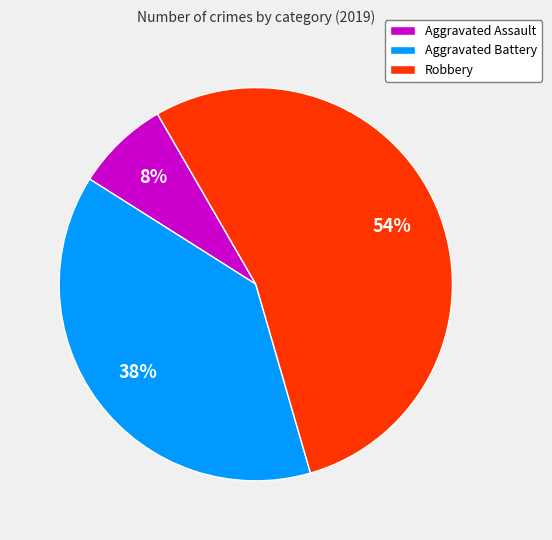

Is it true that Aggravated Assault is 1% of the pie?

False